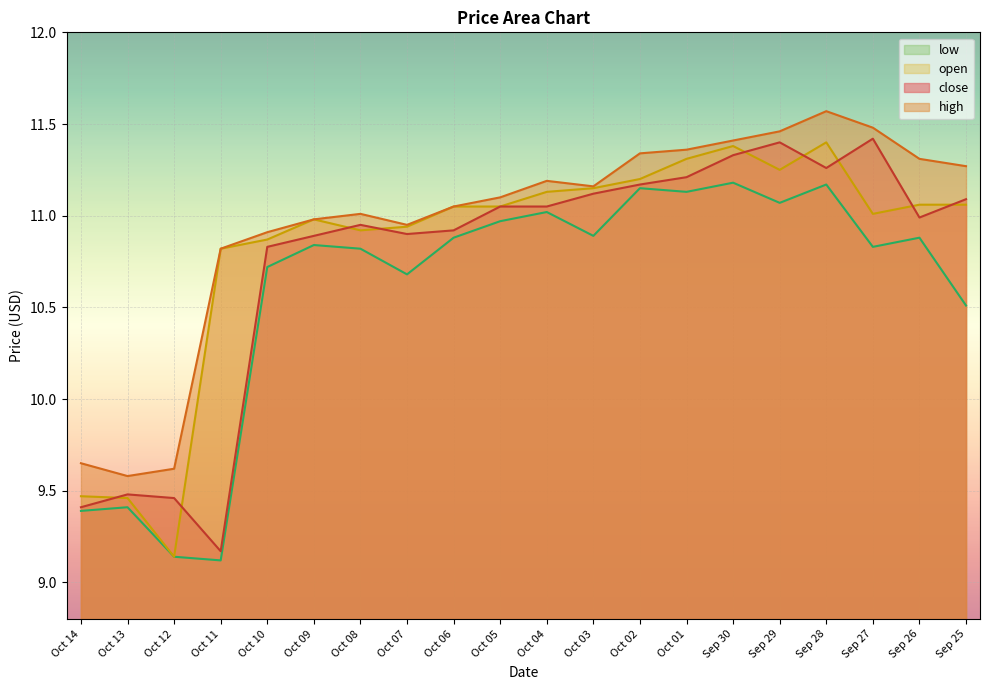

What is the sum of the open values at Oct 01 and Oct 06?

22.4